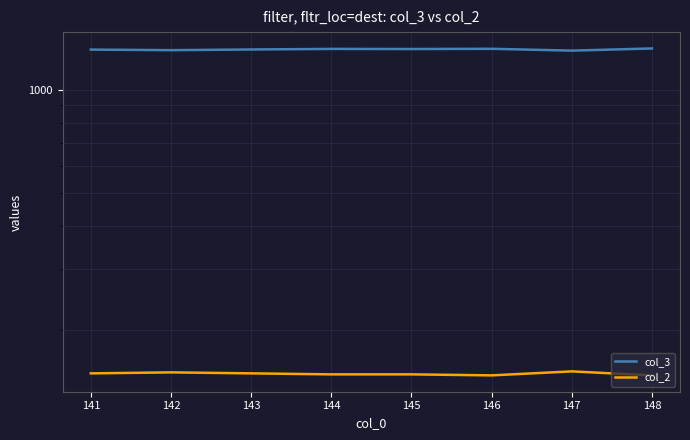

True or false: col_2 and col_3 intersect in this chart.

False